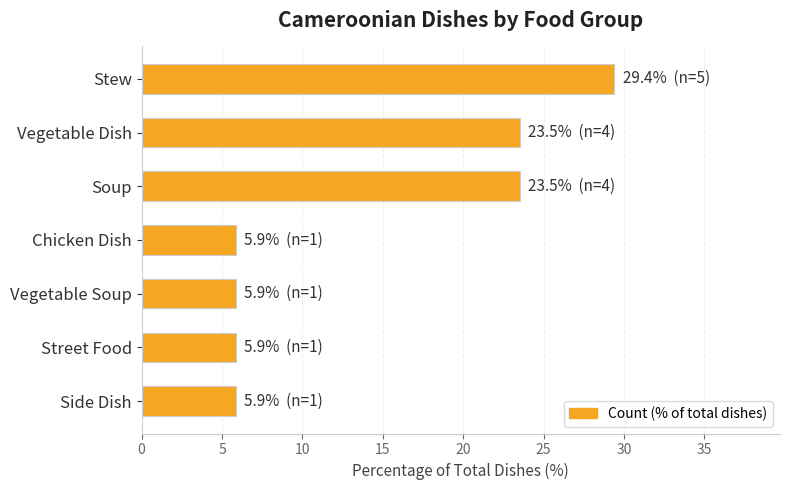

What is the value of the 1st bar from the top?

29.4